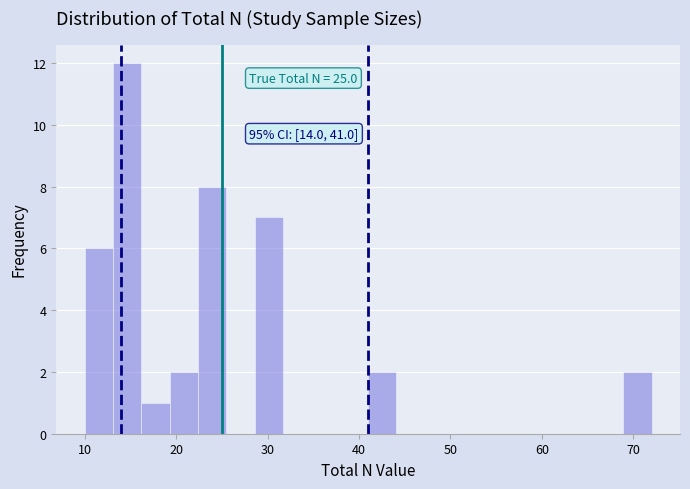

Read against the x-axis, roughly where is the centre of the tallest bar?

15